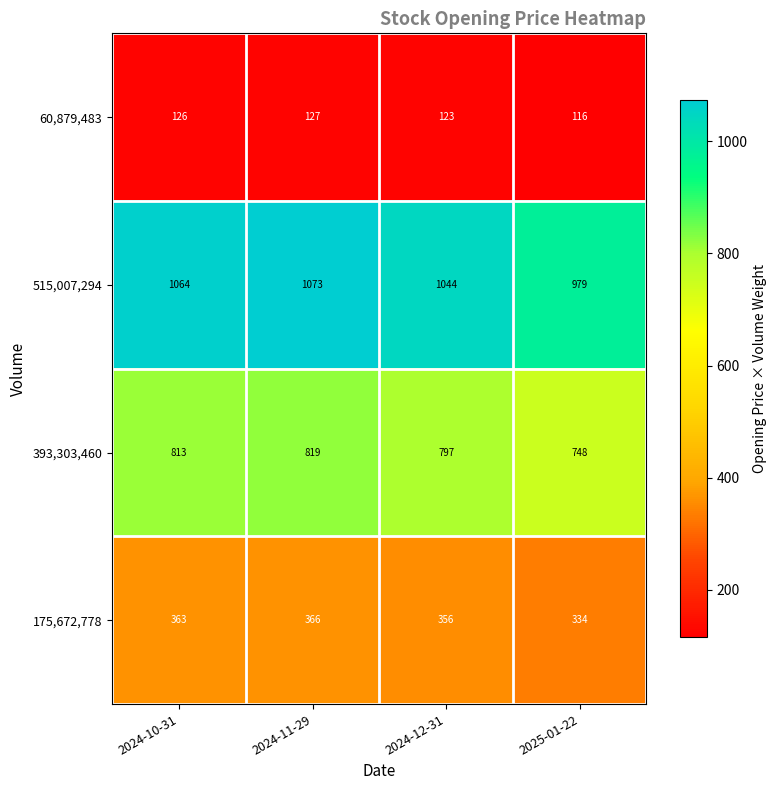

At which category is the sum across all series the highest?

2024-11-29